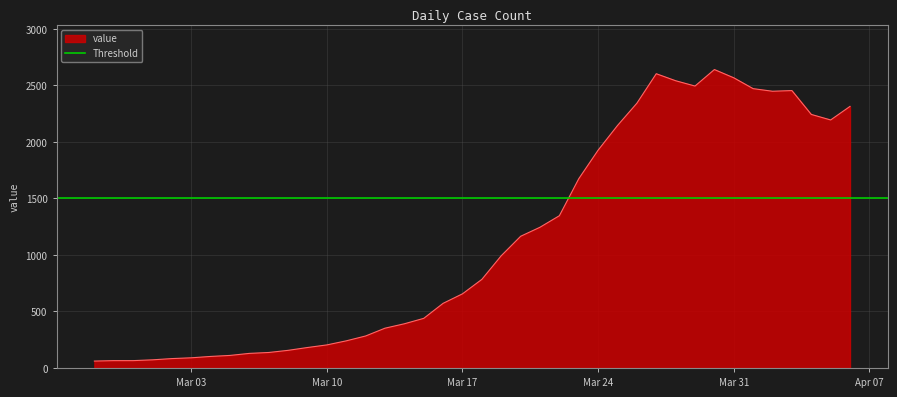

Does the chart display data point markers on the line(s)?

No